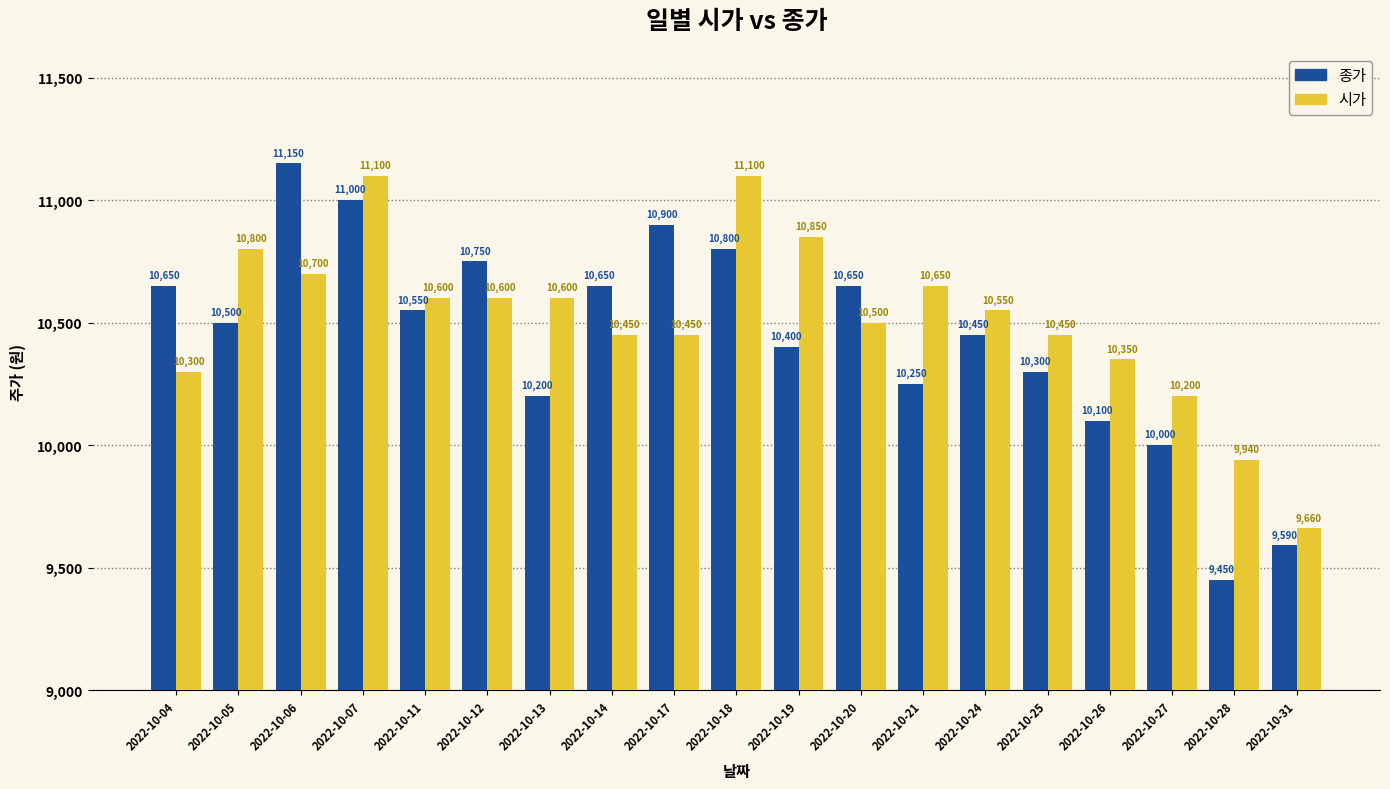

The 종가 series shows 5559 at 2022-10-28. True or false?

False